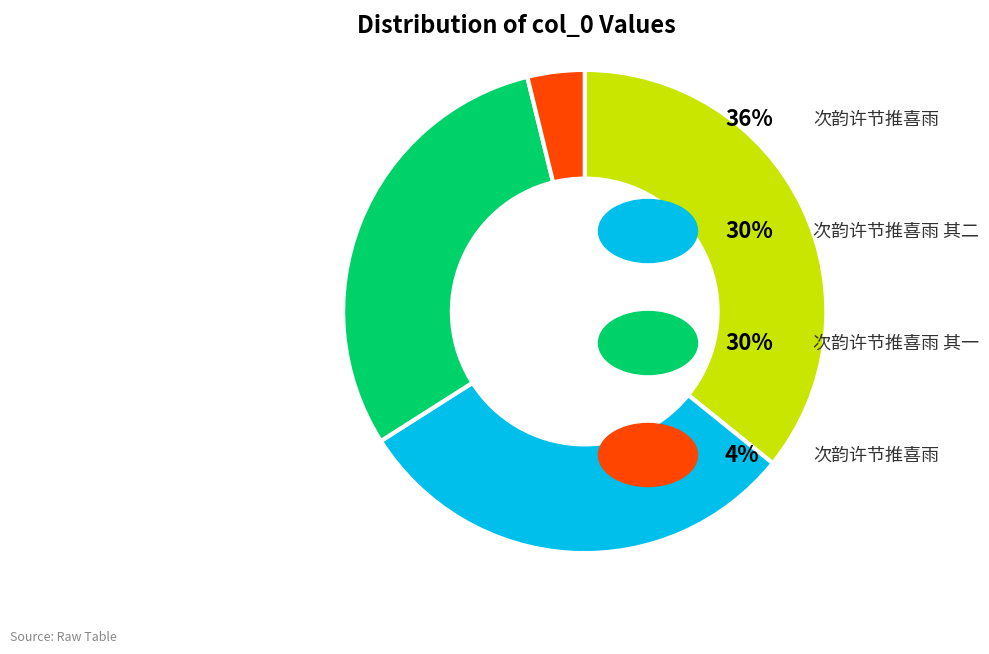

Does any single category account for the majority?

No